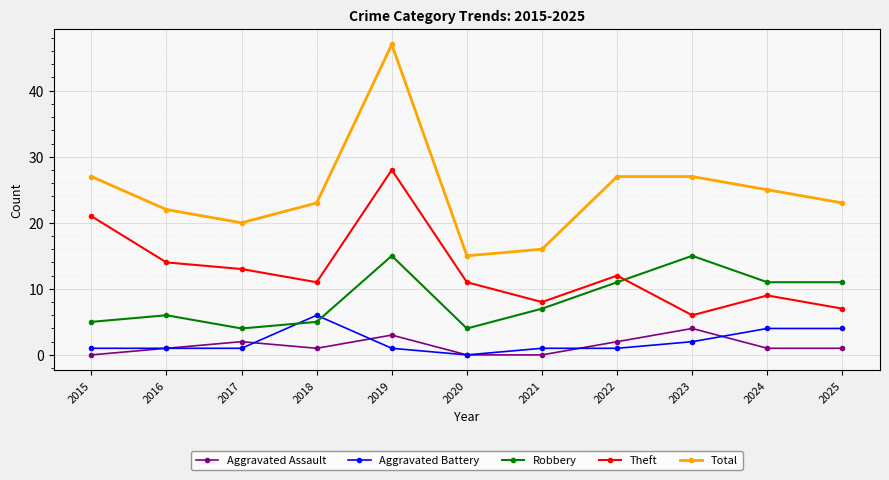

Reading left to right, what are all the values shown in this chart?

Aggravated Assault: 2015=0	2016=1	2017=2	2018=1	2019=3	2020=0	2021=0	2022=2	2023=4	2024=1	2025=1
Aggravated Battery: 2015=1	2016=1	2017=1	2018=6	2019=1	2020=0	2021=1	2022=1	2023=2	2024=4	2025=4
Robbery: 2015=5	2016=6	2017=4	2018=5	2019=15	2020=4	2021=7	2022=11	2023=15	2024=11	2025=11
Theft: 2015=21	2016=14	2017=13	2018=11	2019=28	2020=11	2021=8	2022=12	2023=6	2024=9	2025=7
Total: 2015=27	2016=22	2017=20	2018=23	2019=47	2020=15	2021=16	2022=27	2023=27	2024=25	2025=23